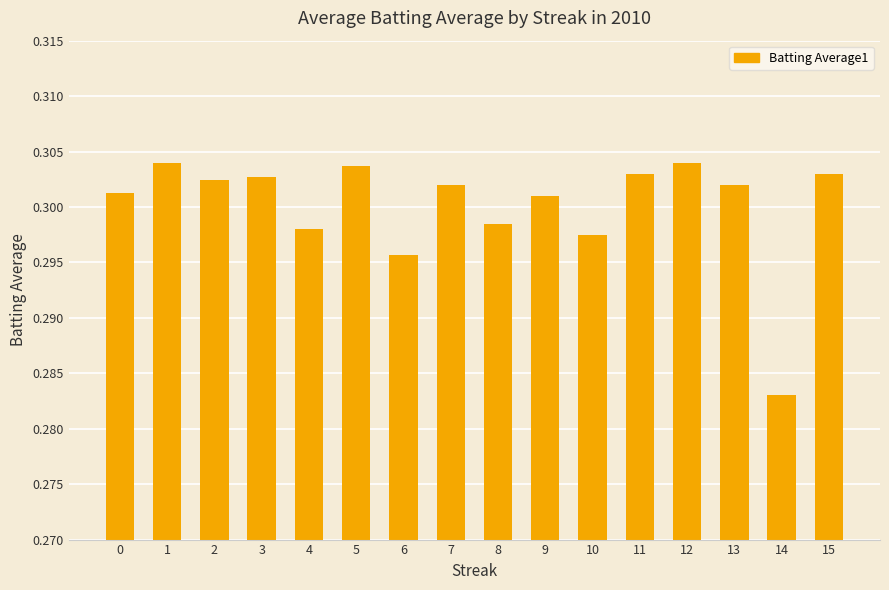

At which label is the value closest to 0?

14